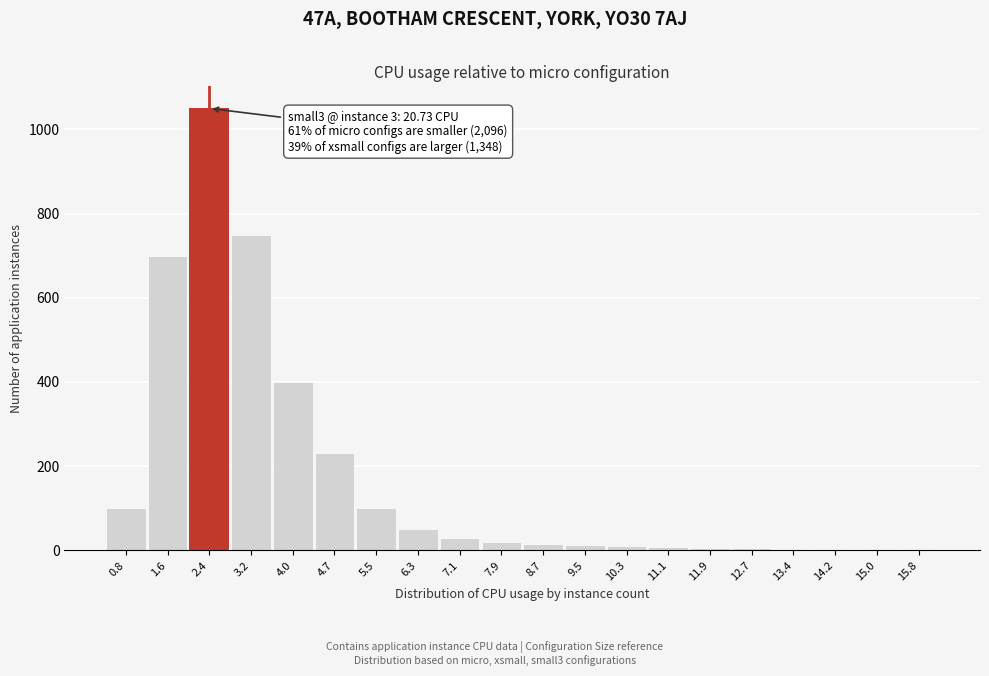

What is the greatest value displayed?

1050